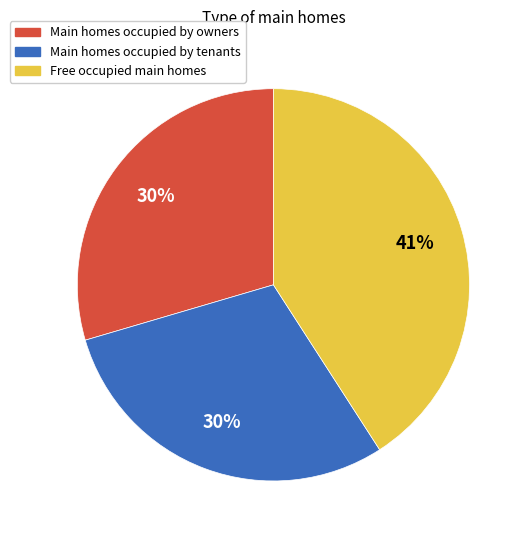

How many slices are in this pie chart?

3